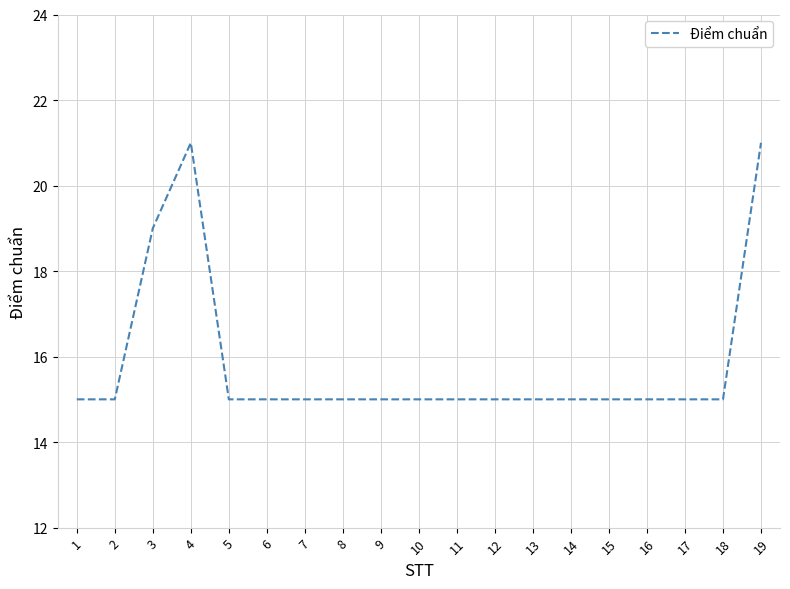

At which category does the data reach its first local peak?

4